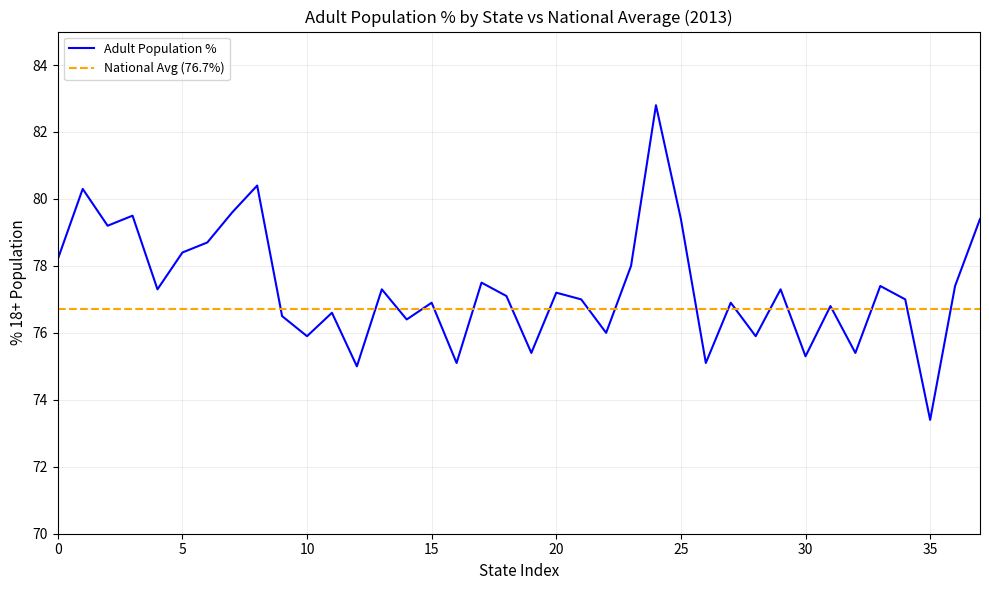

What is the minimum value shown in the chart?

73.4